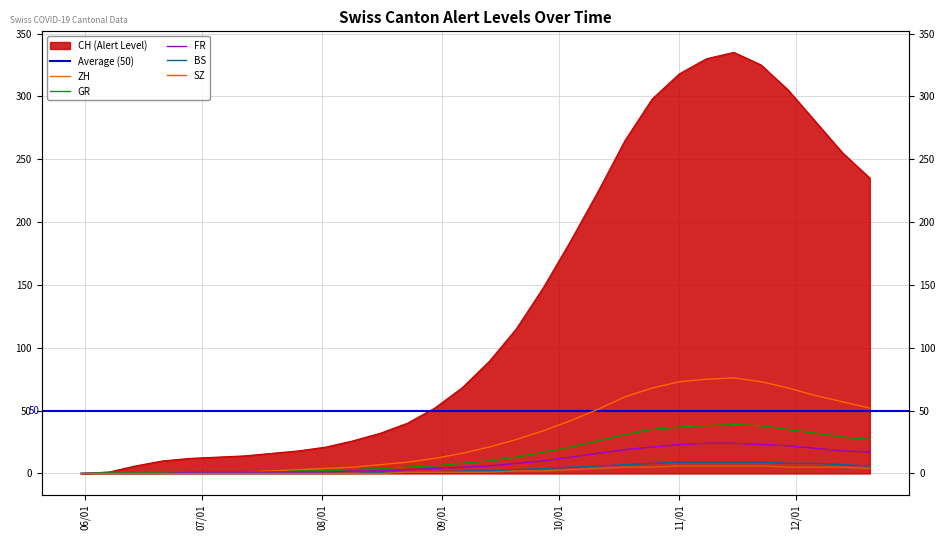

How many values in BS are above zero?

19